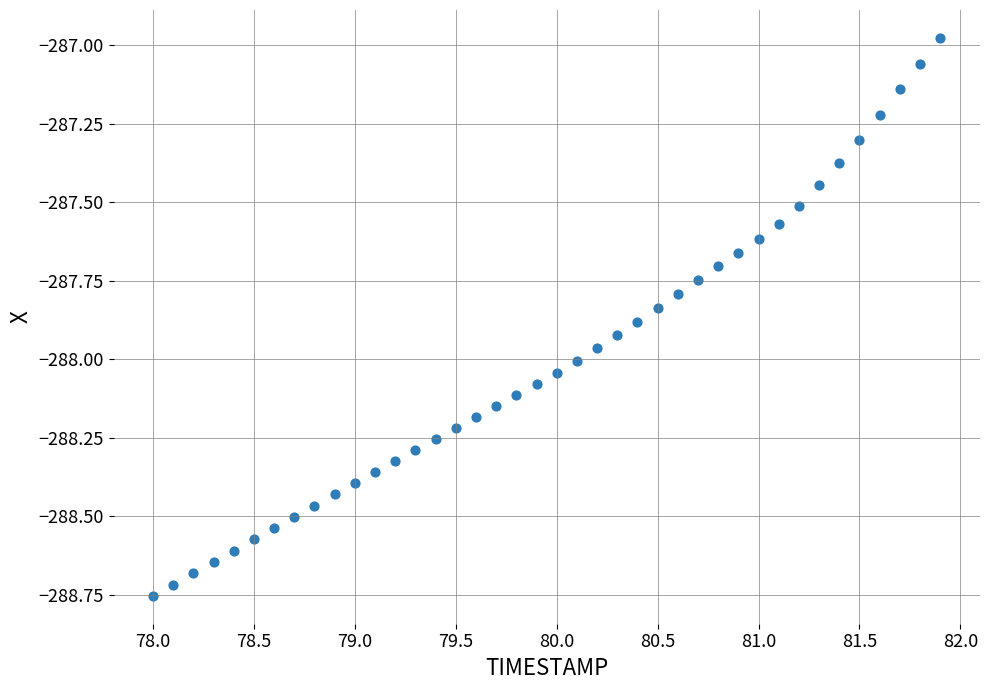

What is the range of X values (max minus min)?

3.9